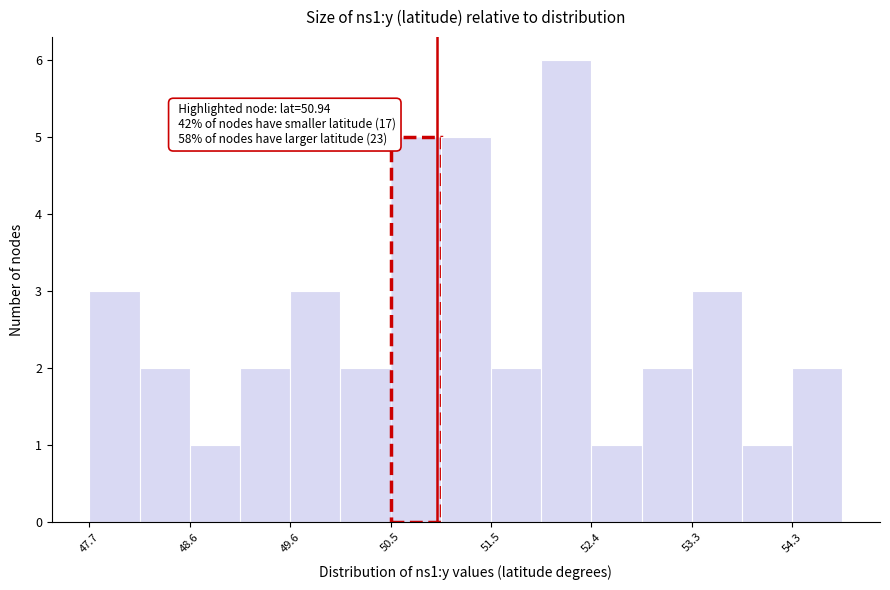

Which range on the x-axis has the tallest bar?

51.9 to 52.4